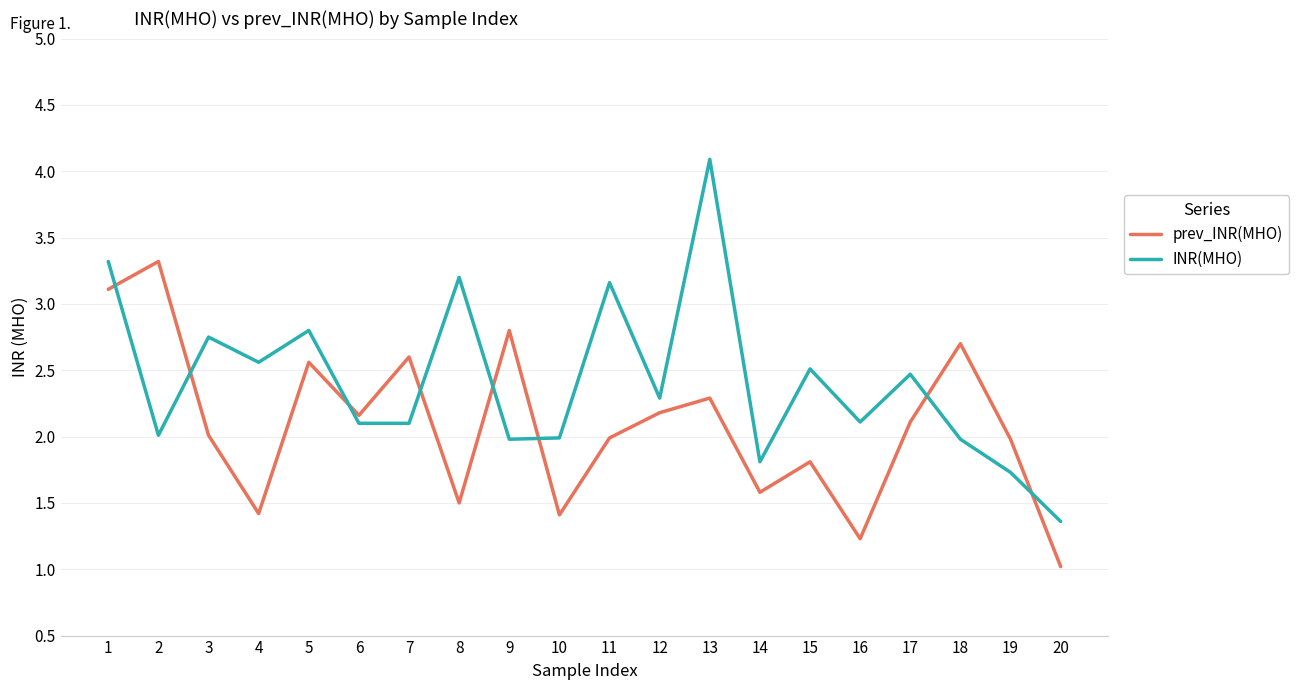

In prev_INR(MHO), how many points are lower than both neighbors (excluding endpoints)?

6